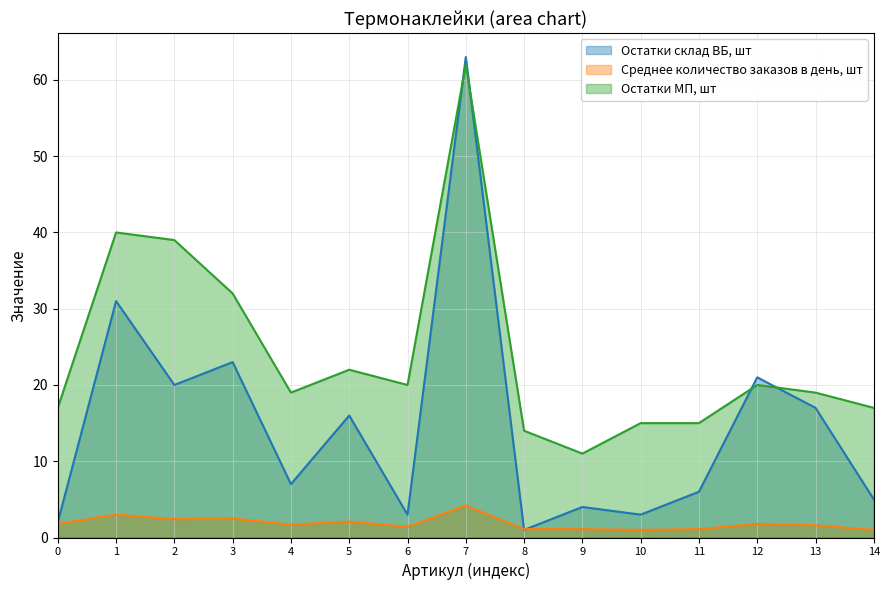

Does the chart display data point markers on the line(s)?

No